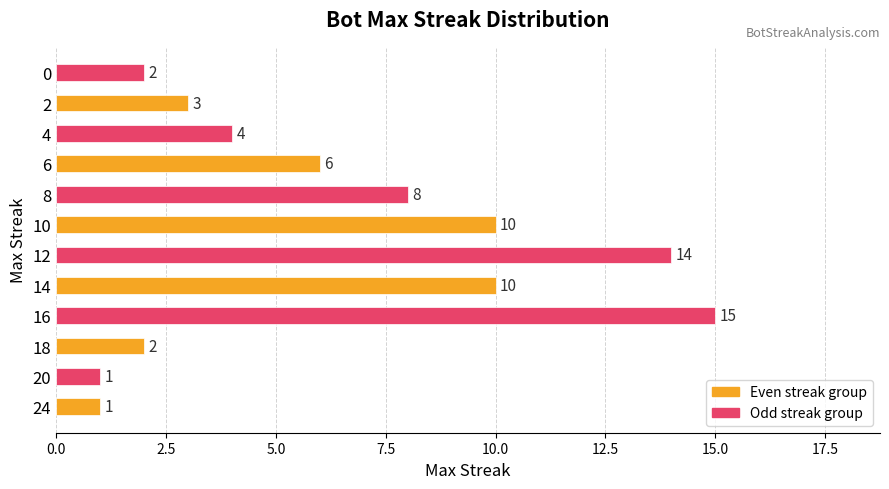

What is the difference between the maximum and minimum values?

14